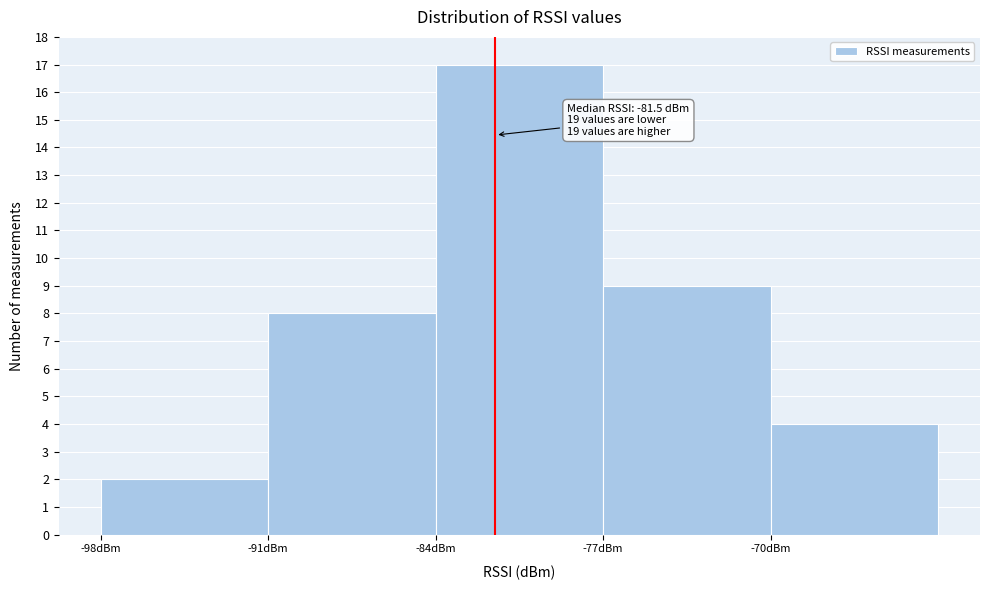

Which range on the x-axis has the tallest bar?

-84 to -77